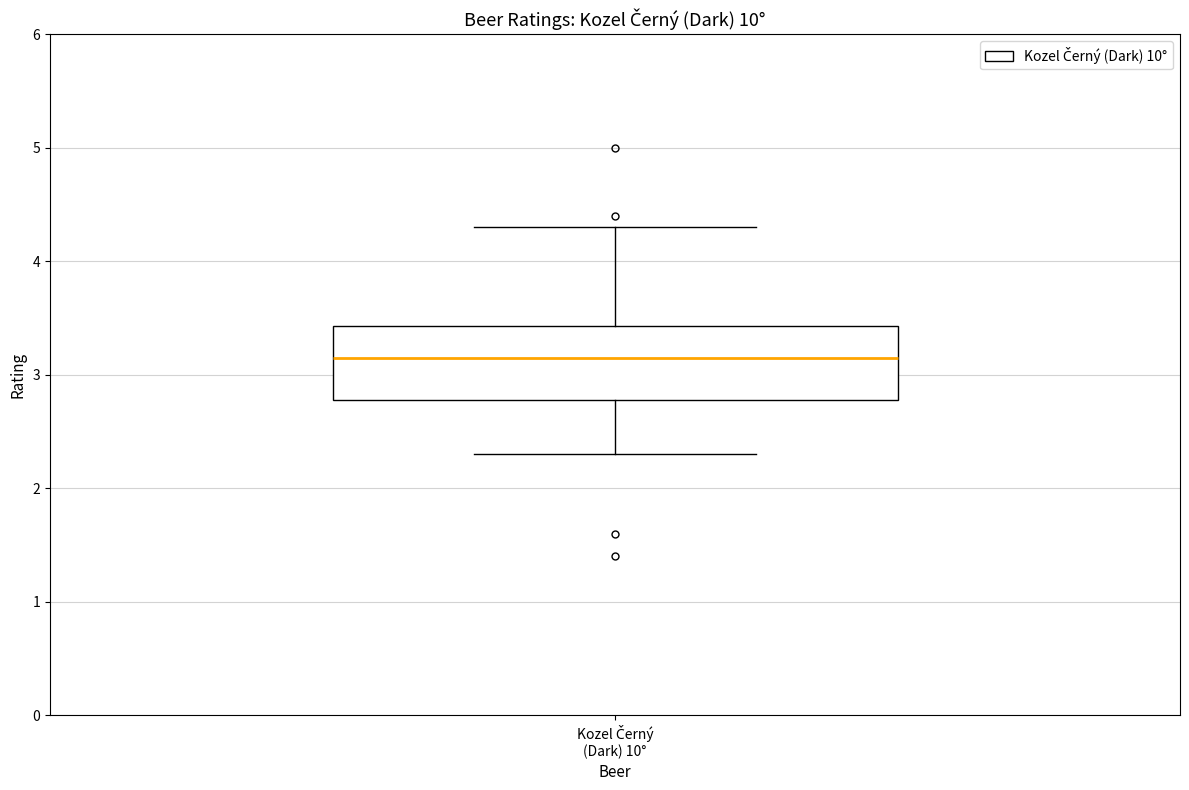

Transcribe this box plot: give where the median line is, the range the box spans, and where the two whiskers end, as read against the y-axis. The values are not printed on the chart, so give them approximately, as read against the axis.

median 3.2, box 2.8 to 3.4, whiskers 2.3 to 4.3